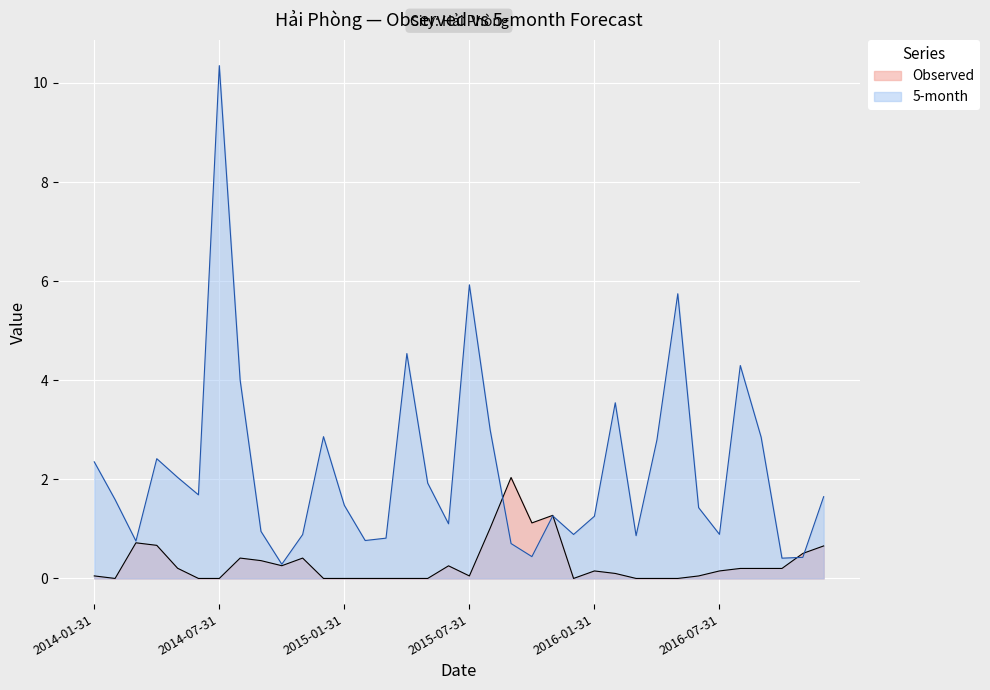

What are all the series names shown in the legend?

Observed, 5-month